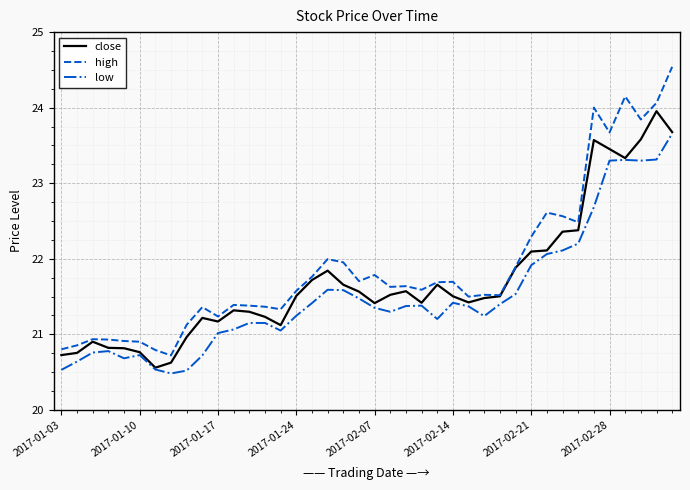

What is the lowest value of the close series?

20.6